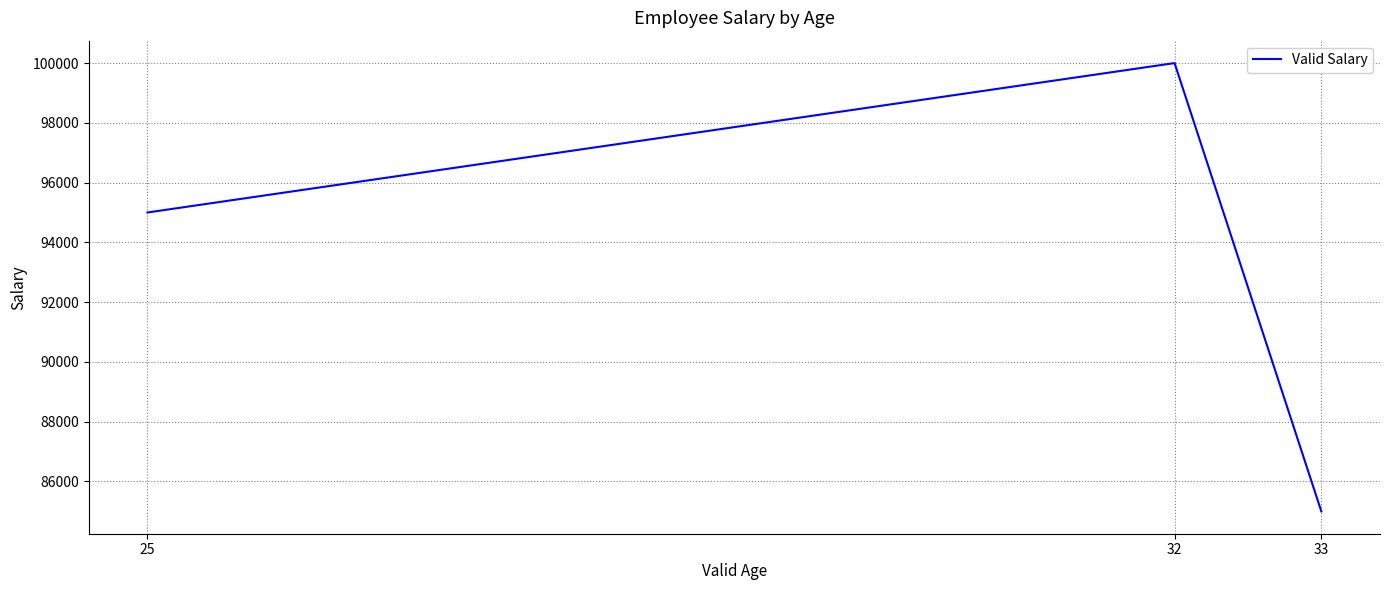

List the labels in order of value, largest first.

32, 25, 33